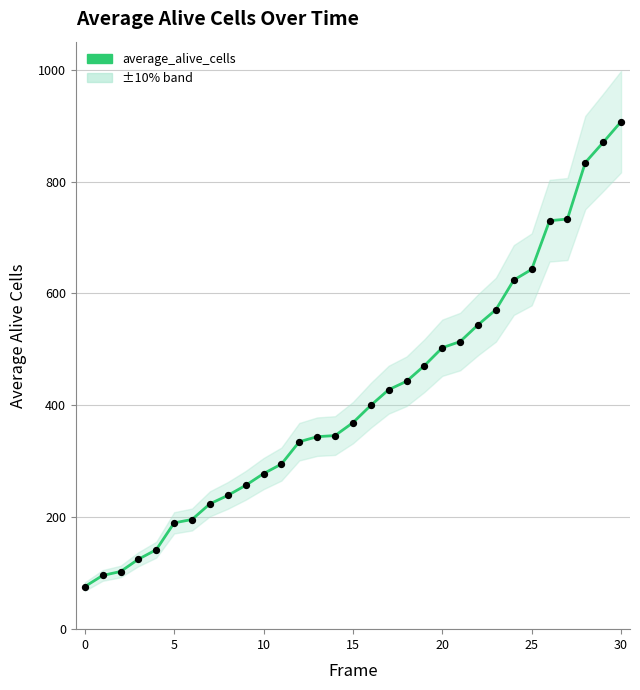

Approximately how many times larger is the value at 15 compared to 14?

1.1